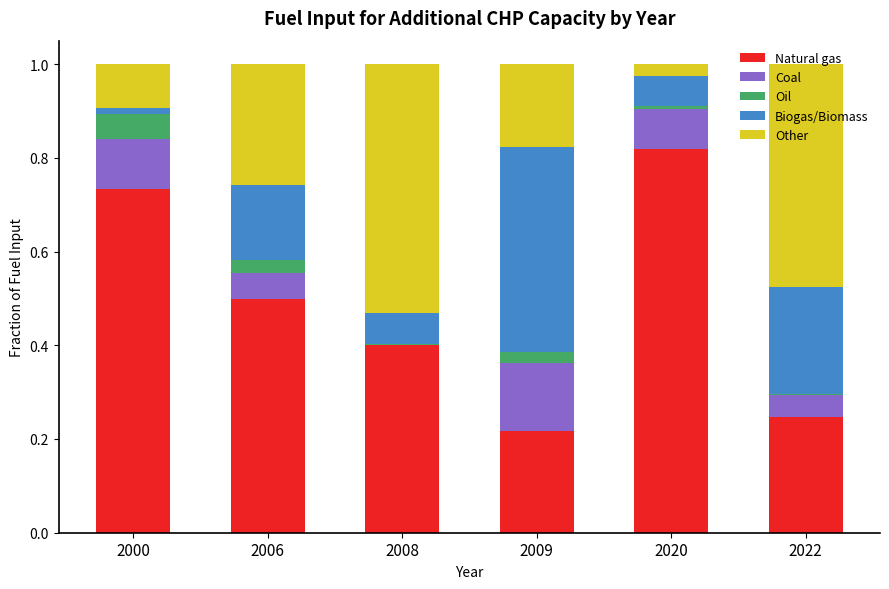

The value of Natural gas at 2000 is 0.4. True or false?

False